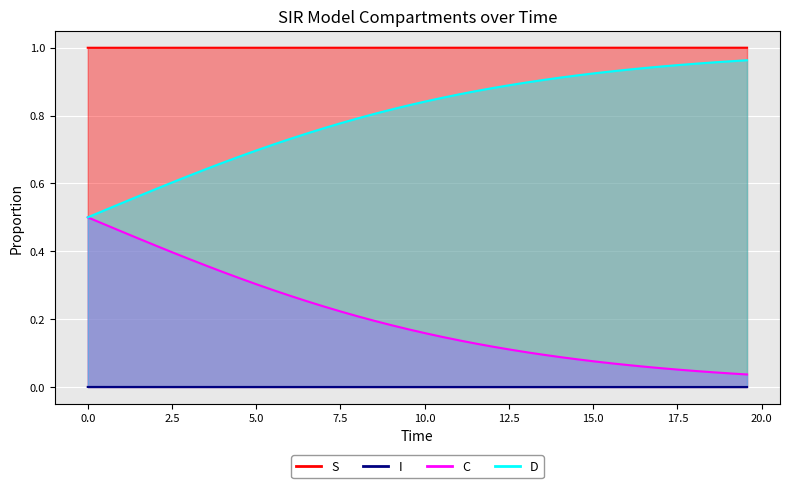

What is the difference between the maximum and minimum values in the D_line series?

0.5